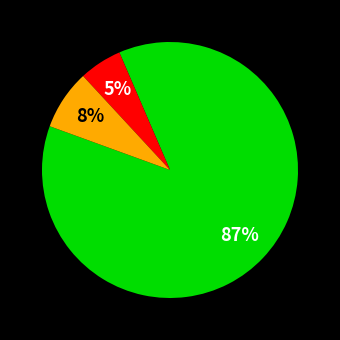

Is there any slice that represents more than half of the pie?

Yes